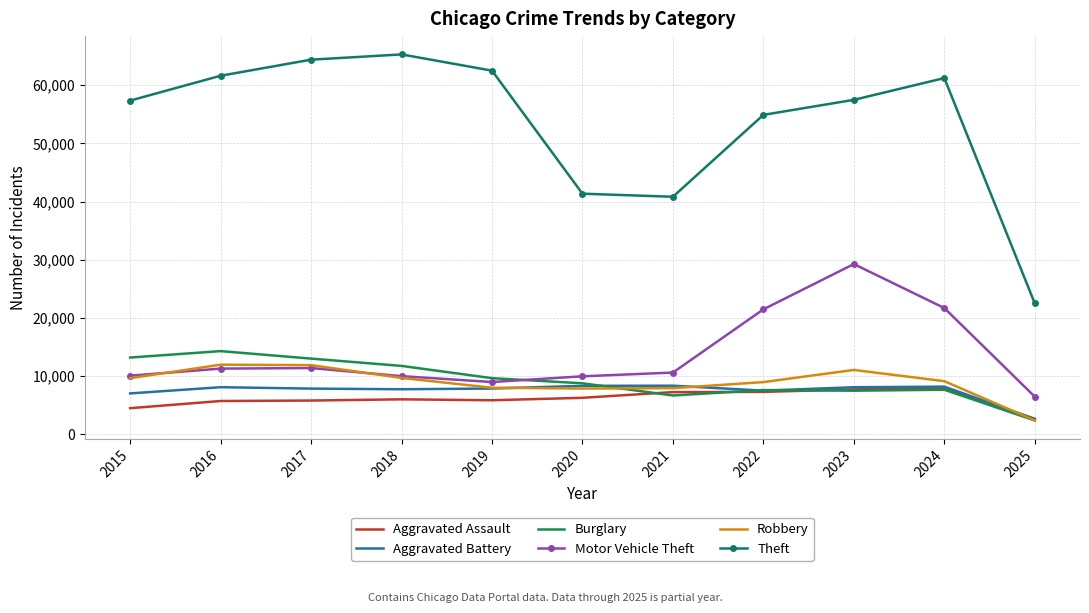

What is the highest value of the Theft series?

65290